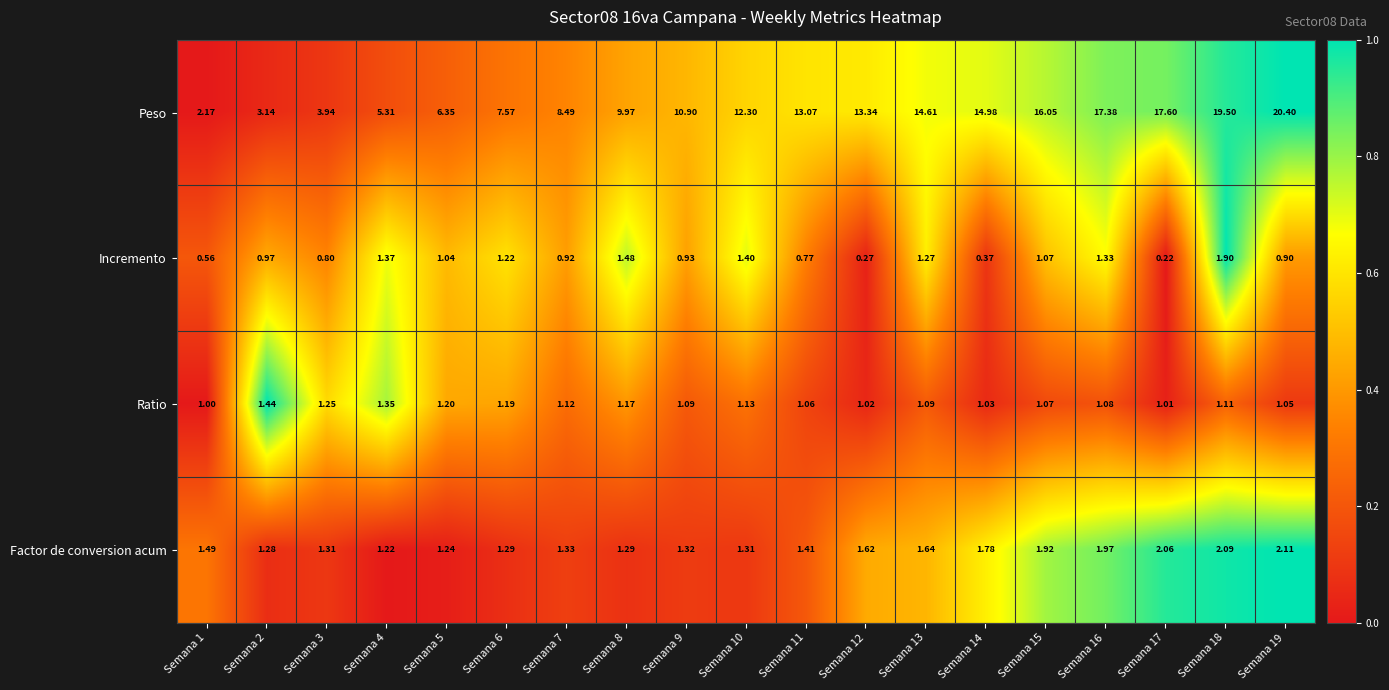

Rank the series at Semana 13 from lowest to highest value.

Ratio, Incremento, Factor de conversion acum, Peso